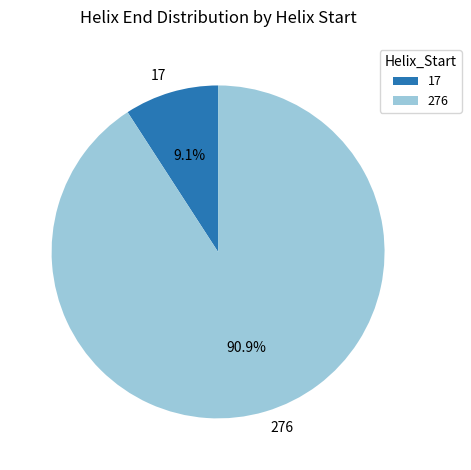

To the nearest percent, what is the difference between the 276 and 17 slice percentages?

82%